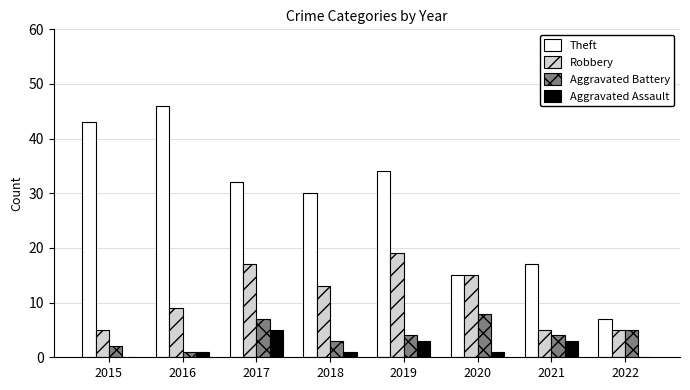

Is the value of Aggravated Battery at 2015 greater than the value of Aggravated Assault at 2020?

Yes